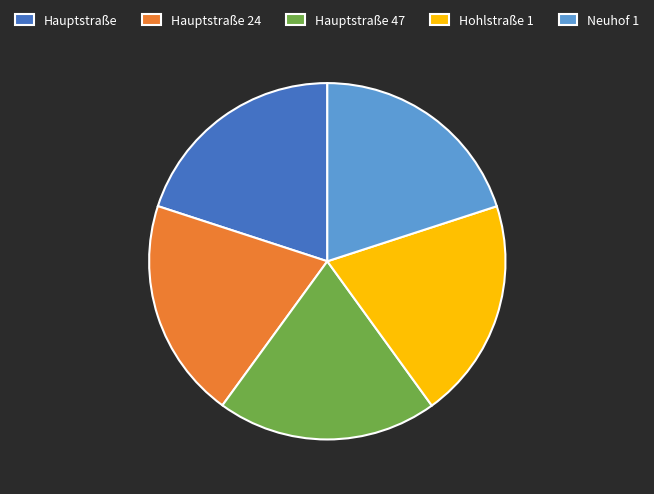

How many segments does this pie chart have?

5